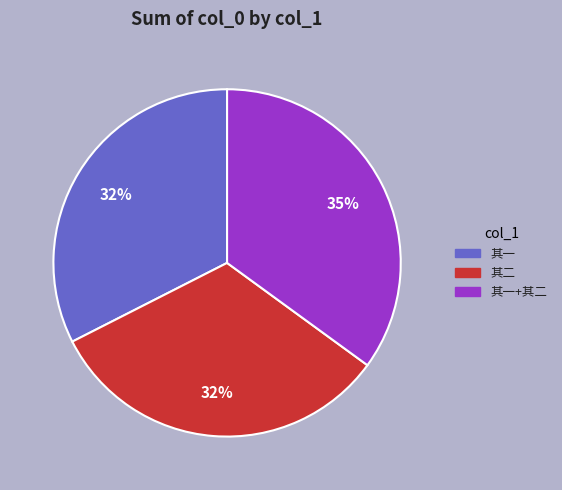

To the nearest percent, what is the average slice percentage?

33%